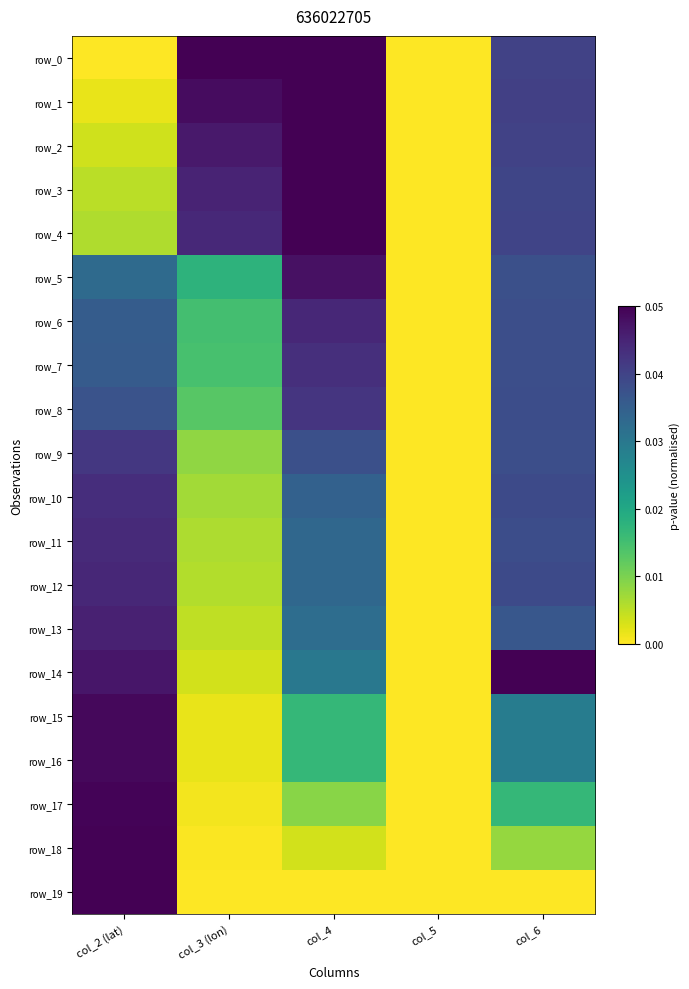

Rank the series at col_6 from lowest to highest value.

row_19, row_18, row_17, row_15, row_16, row_13, row_5, row_6, row_7, row_9, row_8, row_11, row_10, row_12, row_3, row_4, row_0, row_2, row_1, row_14